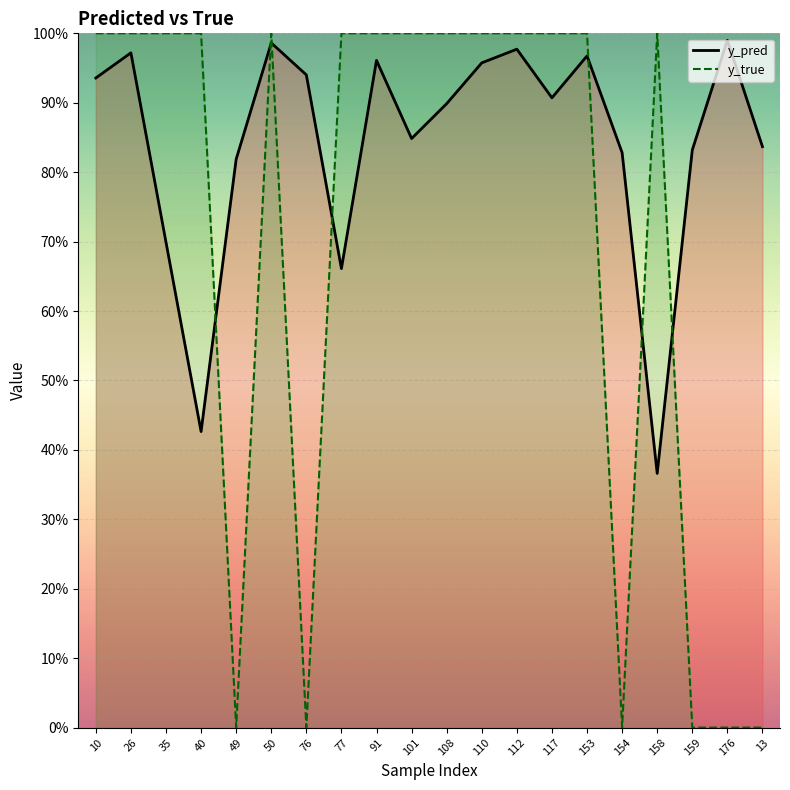

Is it true that y_true equals 1.0 at 50?

True